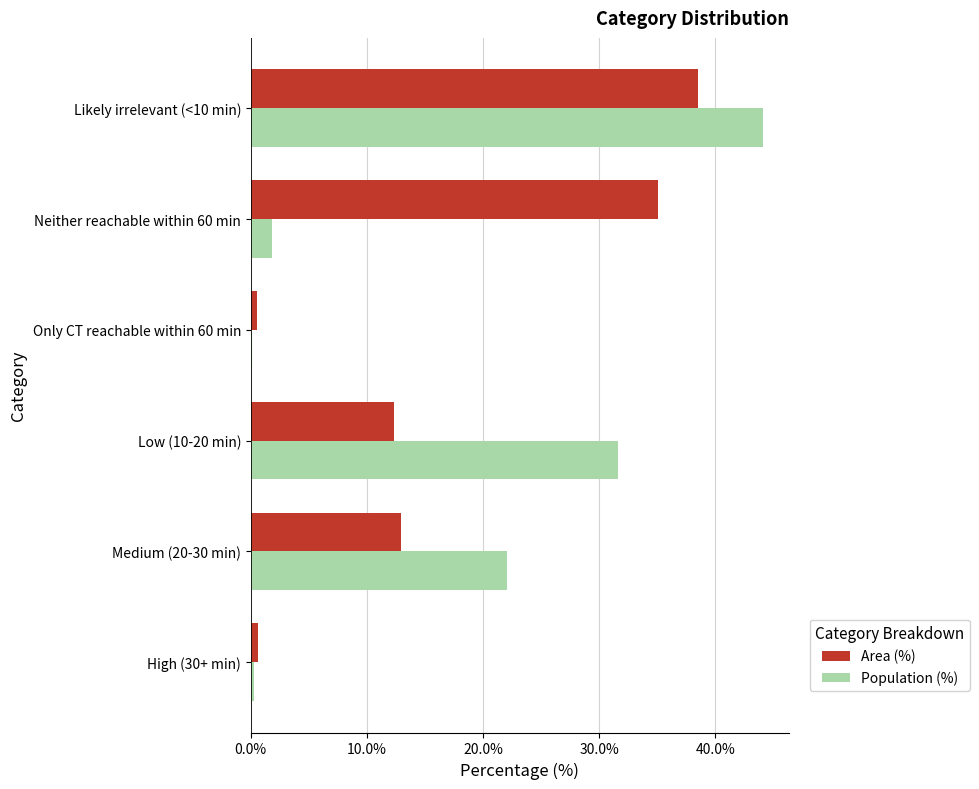

The Area (%) series shows 65.4 at Likely irrelevant (<10 min). True or false?

False